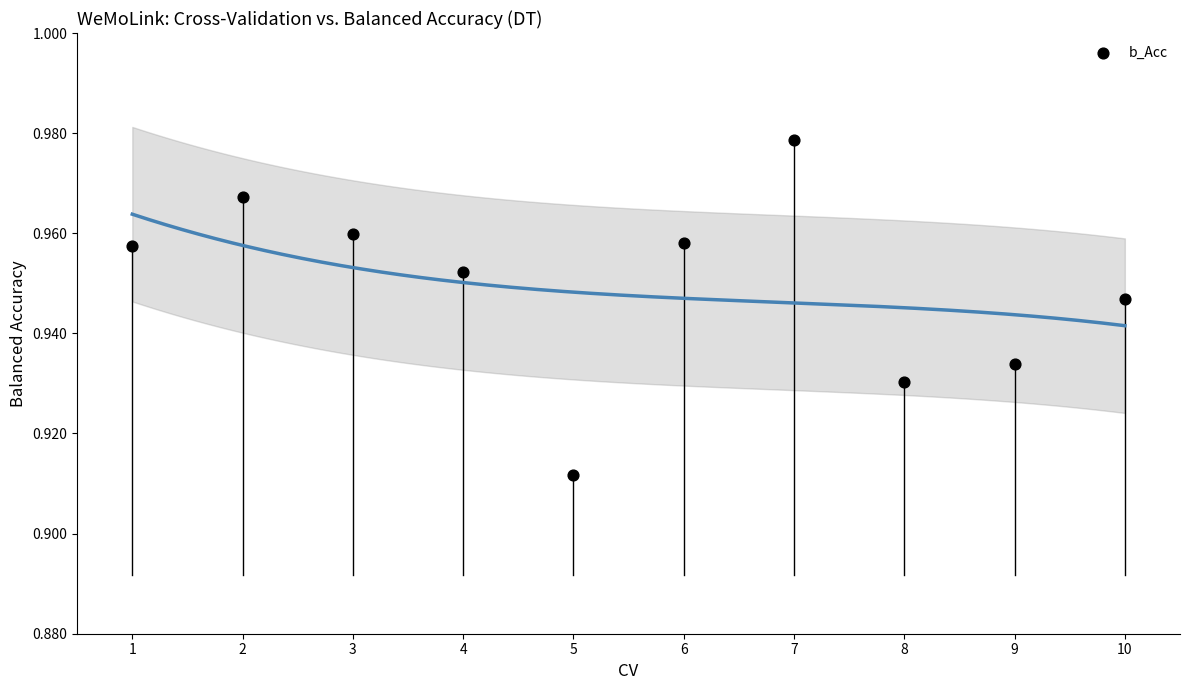

What is the range of X values (max minus min)?

9.0